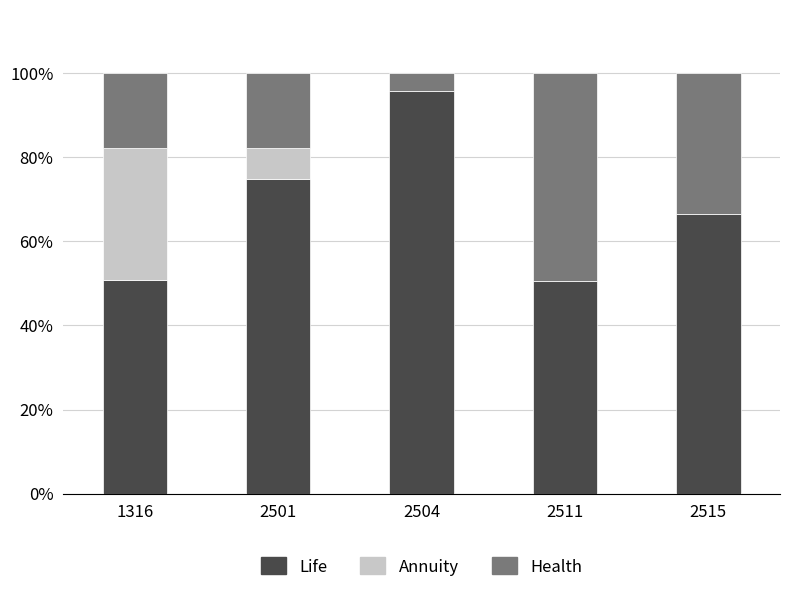

What is the sum of the Life values at 1316 and 2501?

125.6